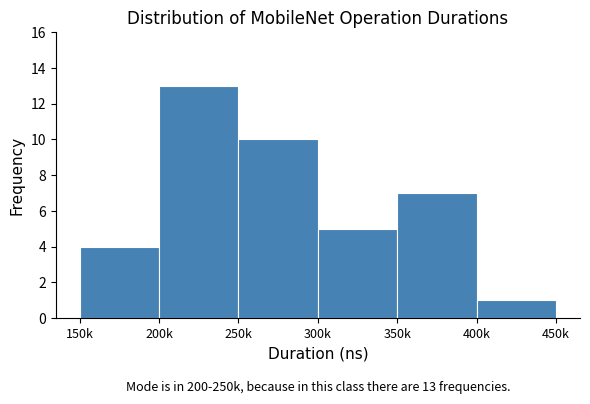

Reading left to right, transcribe all the data shown in this chart.

150k=4	200k=13	250k=10	300k=5	350k=7	400k=1